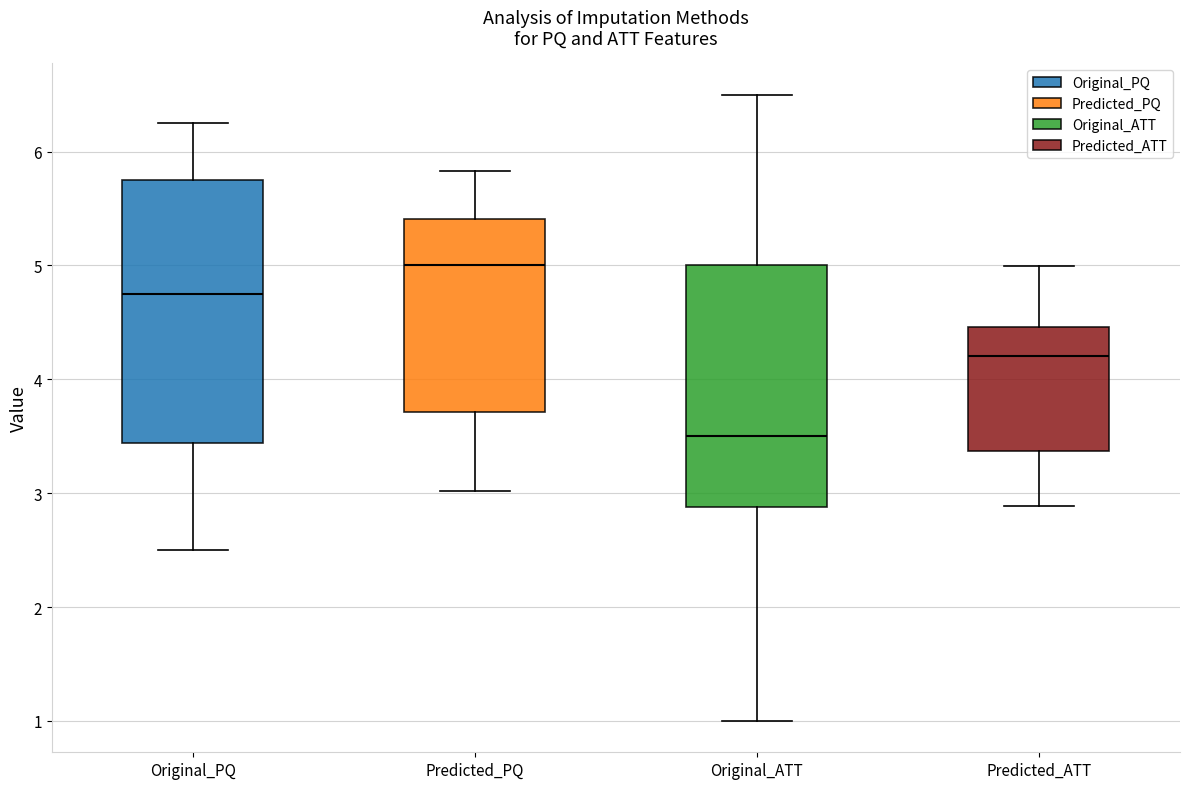

Reading left to right, transcribe this box plot: for each box, give where its median line is, the range the box spans, and where its two whiskers end, as read against the y-axis. The values are not printed on the chart, so give them approximately, as read against the axis.

Original_PQ: median 4.8, box 3.4 to 5.8, whiskers 2.5 to 6.3
Predicted_PQ: median 5.0, box 3.7 to 5.4, whiskers 3.0 to 5.8
Original_ATT: median 3.5, box 2.9 to 5.0, whiskers 1.0 to 6.5
Predicted_ATT: median 4.2, box 3.4 to 4.5, whiskers 2.9 to 5.0